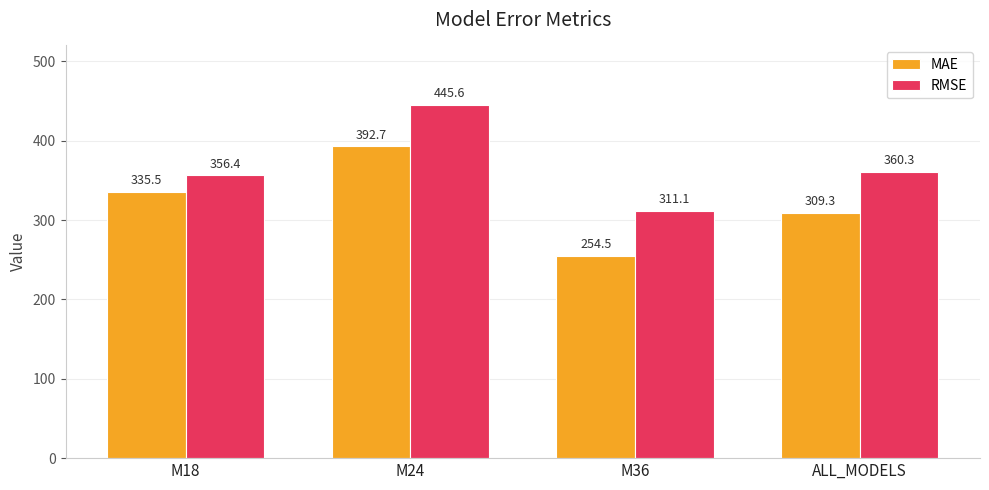

What is the difference between the maximum and minimum values in the MAE series?

138.2